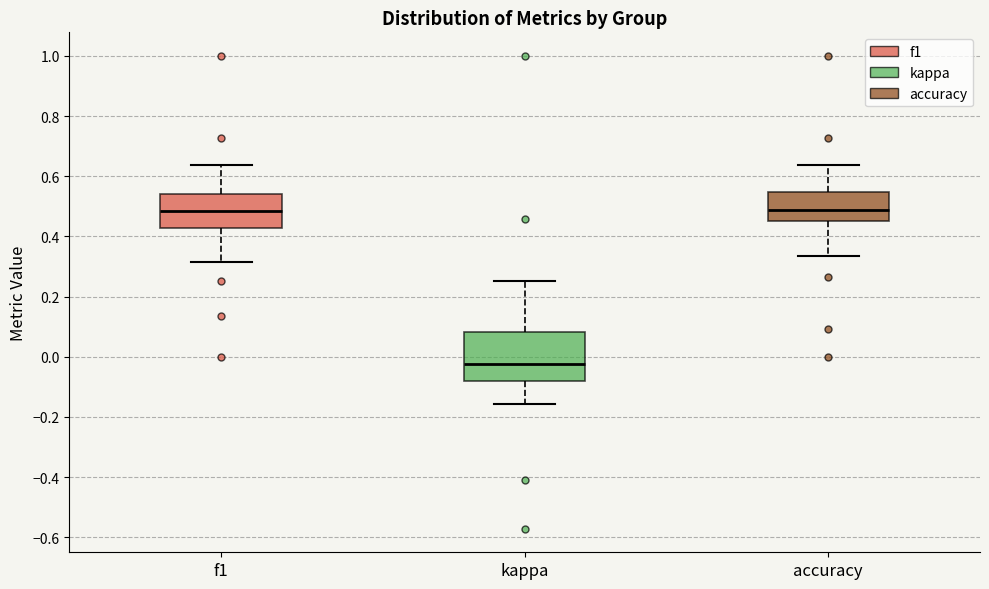

Where does the median line of the box for kappa sit on the y-axis? The values are not printed on the chart, so give them approximately, as read against the axis.

-0.02